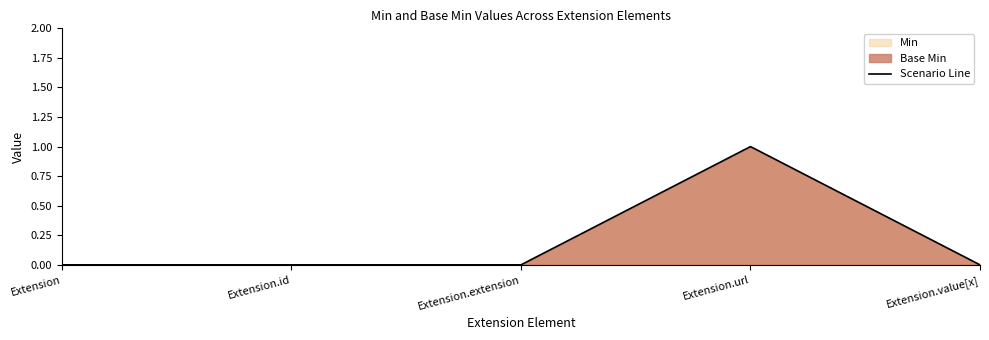

List the labels in order of value, largest first.

Extension.url, Extension, Extension.id, Extension.extension, Extension.value[x]